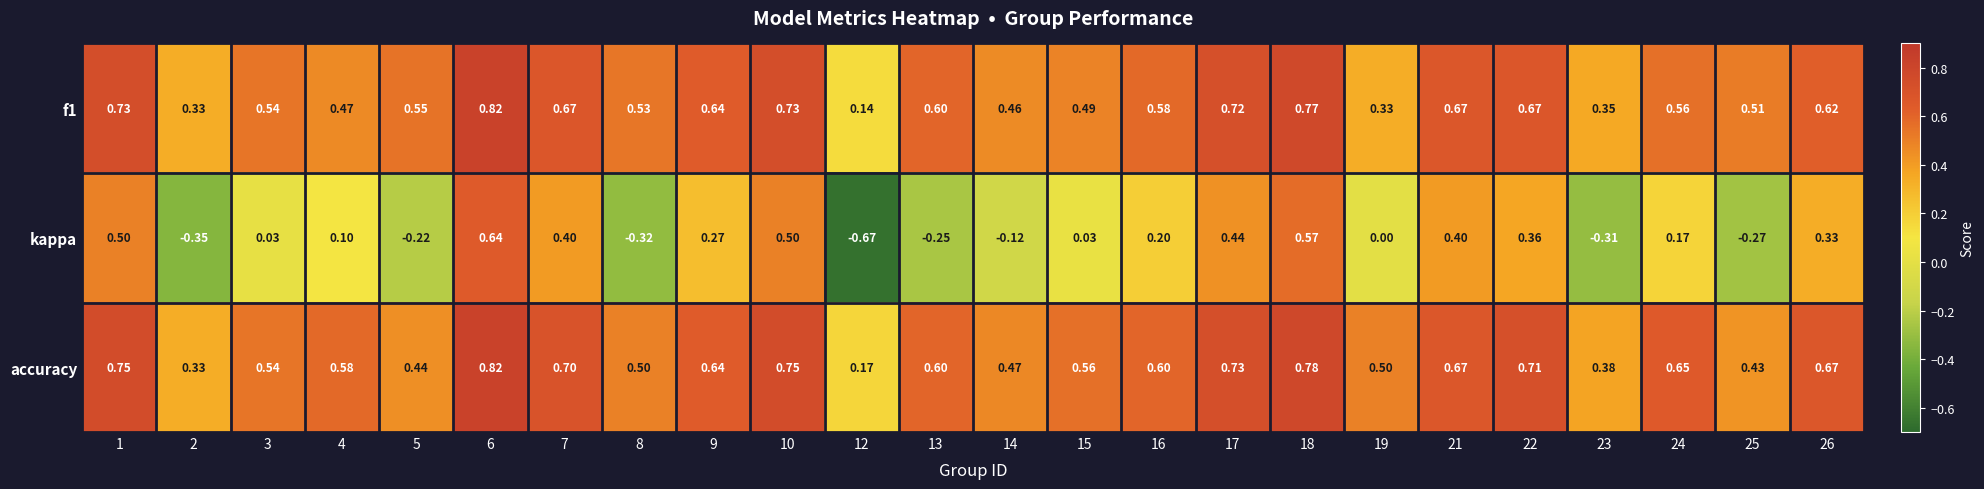

Which series has the widest spread of values?

kappa